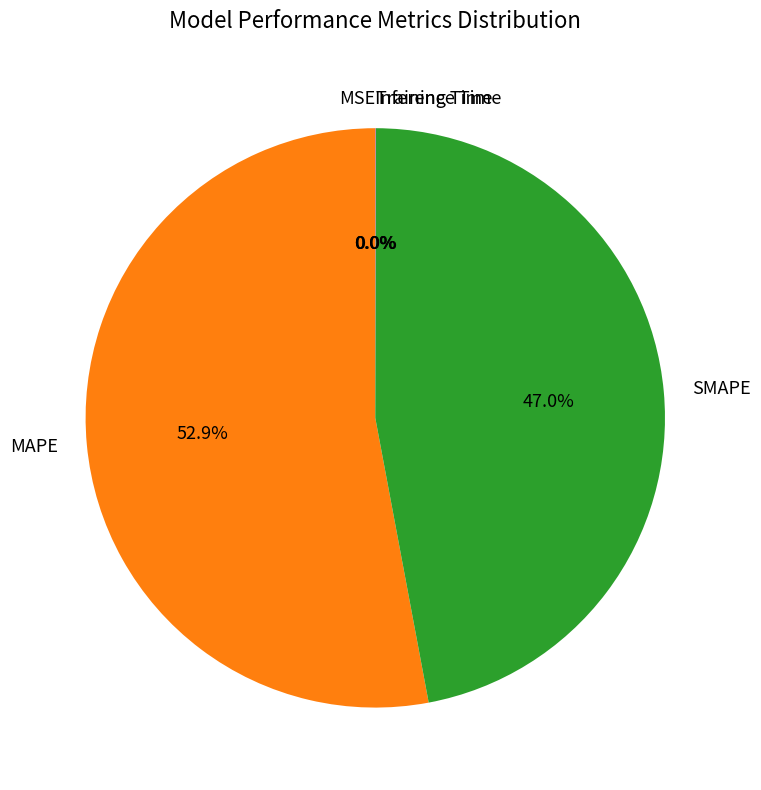

To the nearest percent, what percentage of the pie is MAPE?

53%